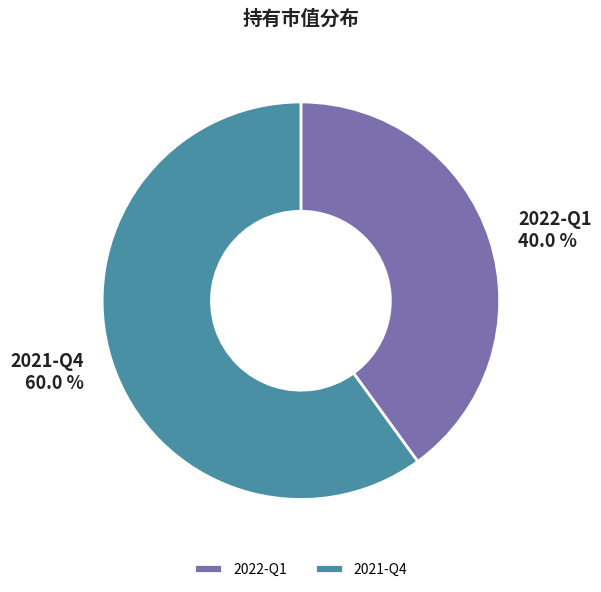

Combined, what portion of the pie is 2021-Q4 and 2022-Q1?

100.0%